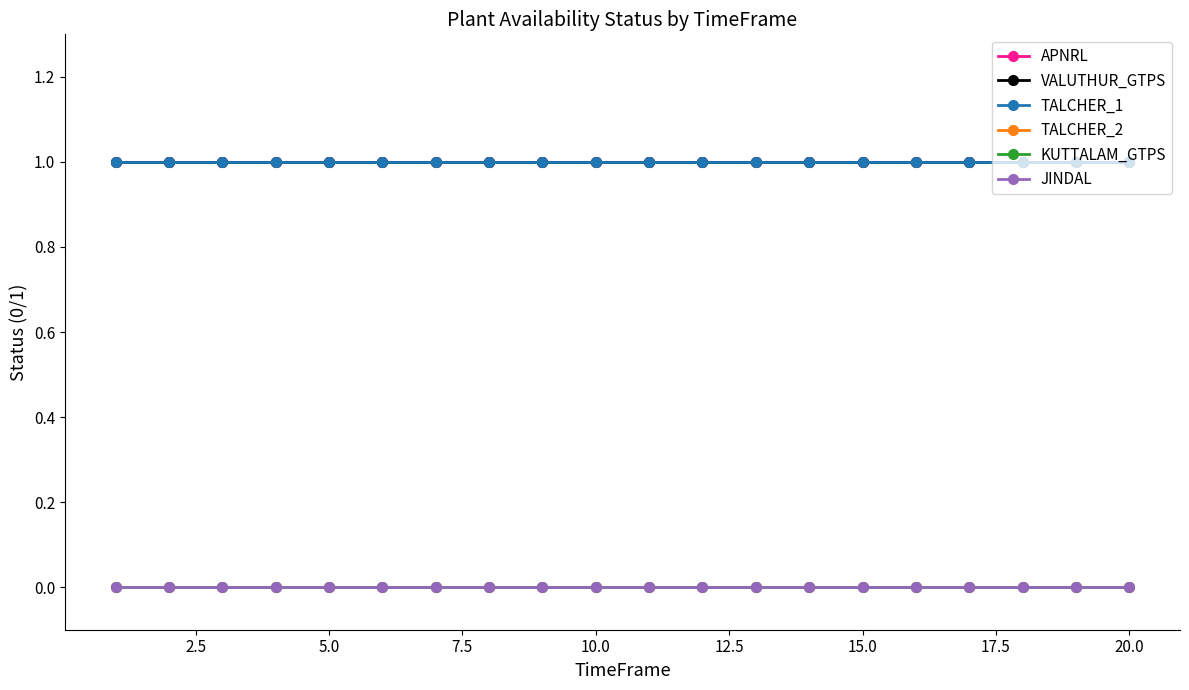

Does the chart have visible grid lines?

No